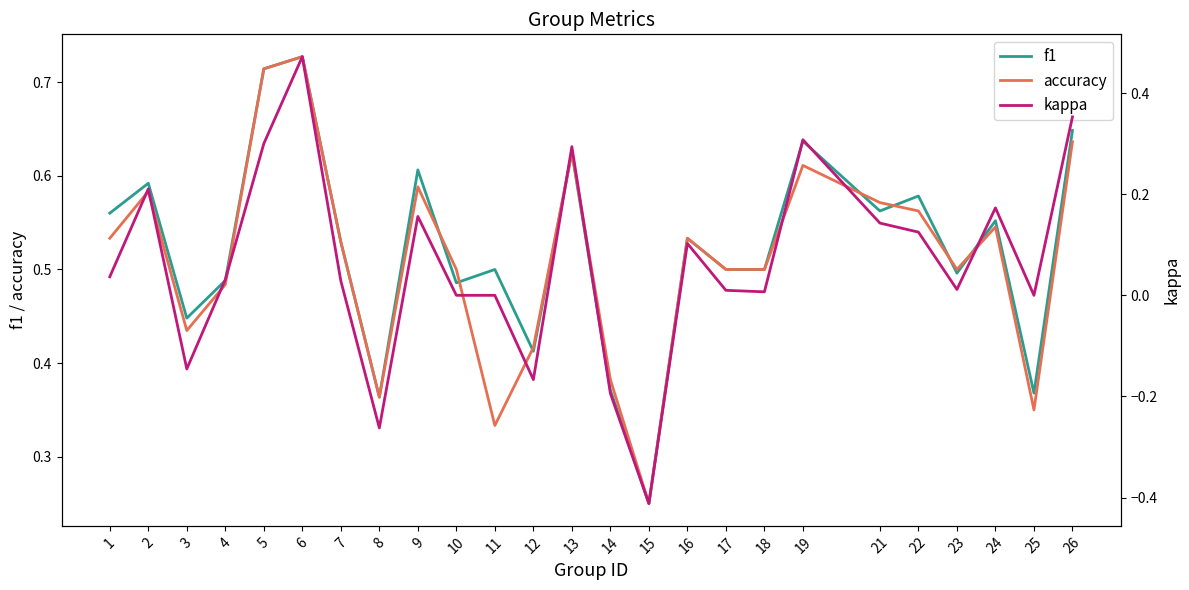

At 5, list the series in order from smallest to largest.

kappa, f1, accuracy